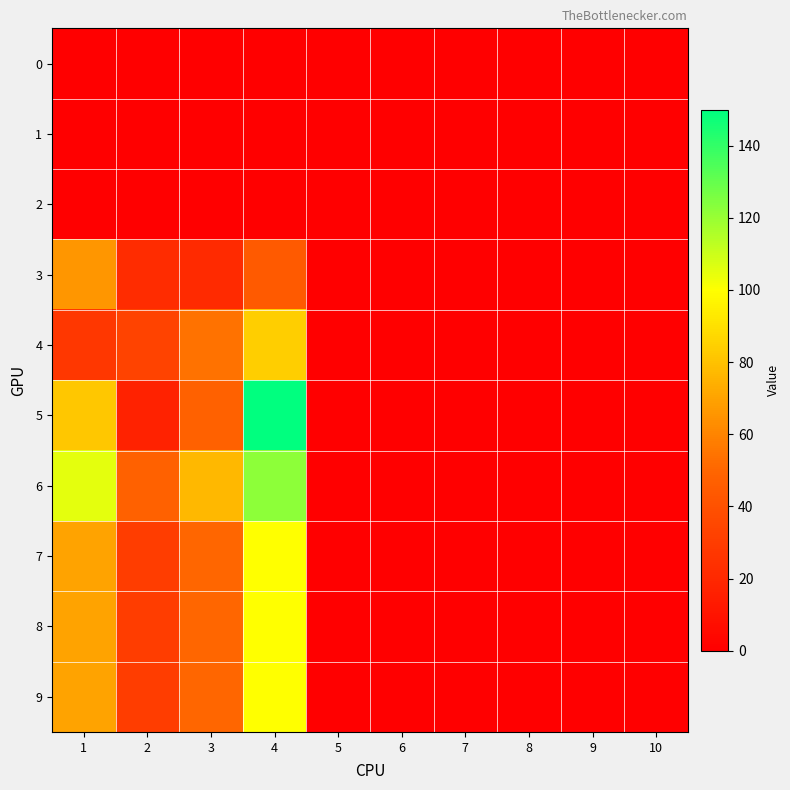

Rank the series by their maximum value, from lowest to highest.

0, 1, 2, 3, 4, 7, 8, 9, 6, 5